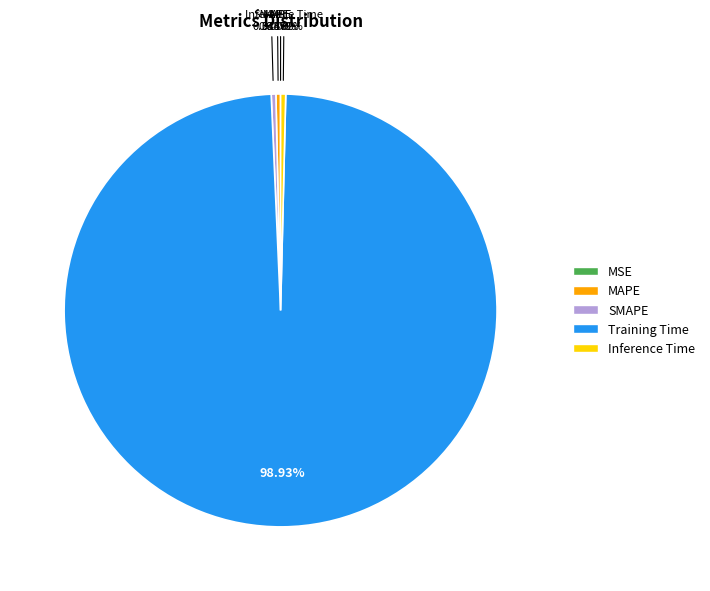

Which slice is the largest?

Training Time